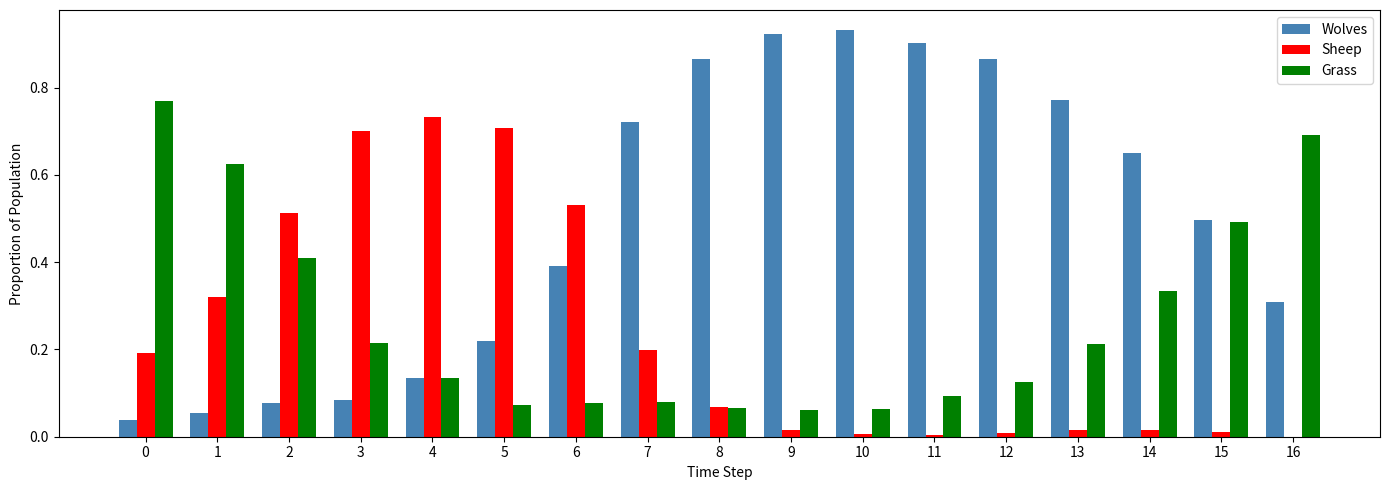

True or false: Sheep has a value of 0.0 at 9.

True